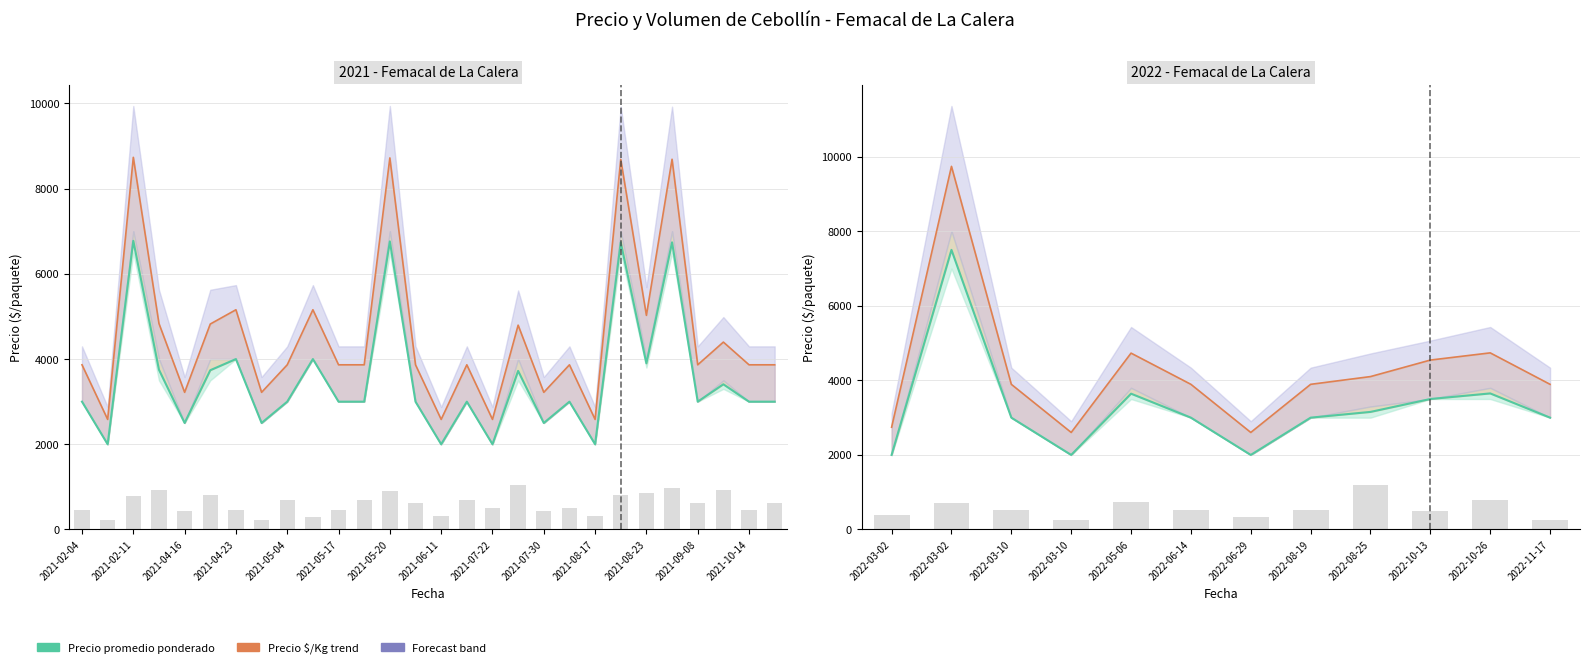

Which series has the widest spread of values?

Precio $/Kg trend